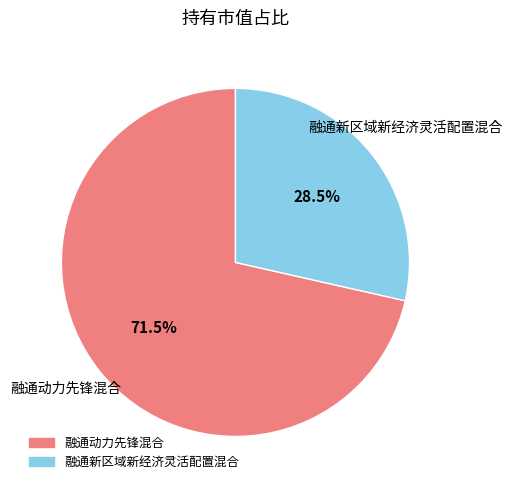

Do 融通动力先锋混合 and 融通新区域新经济灵活配置混合 together represent more than half of the pie?

Yes